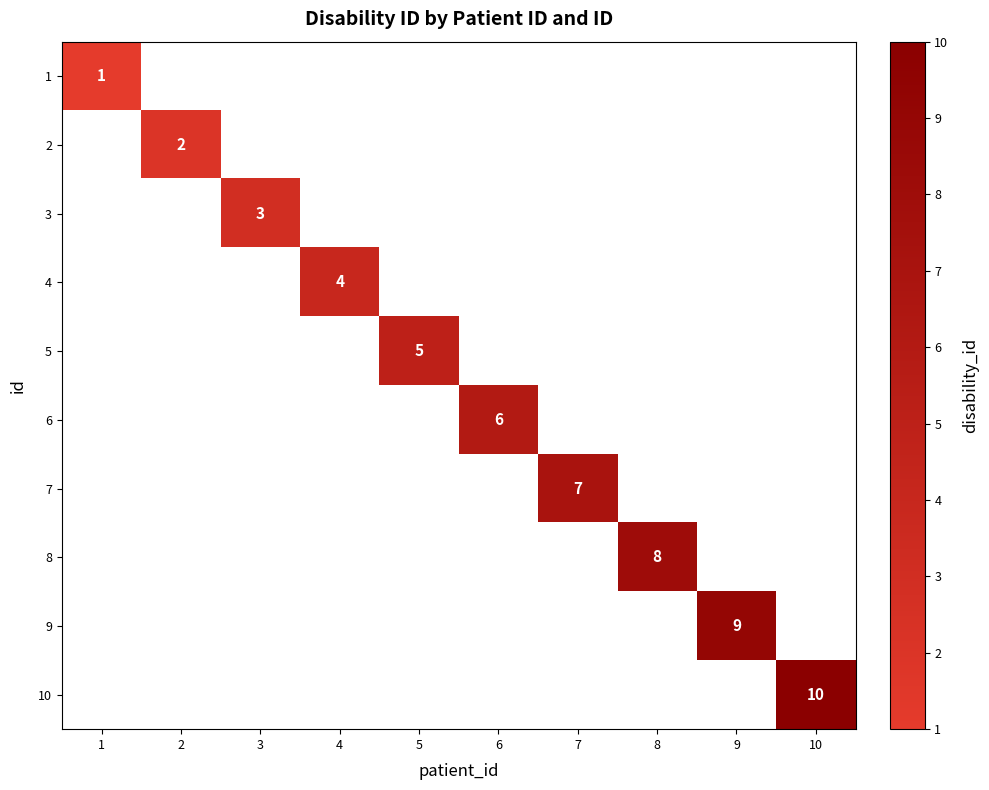

List the series in order of their peak value, lowest first.

1, 2, 3, 4, 5, 6, 7, 8, 9, 10